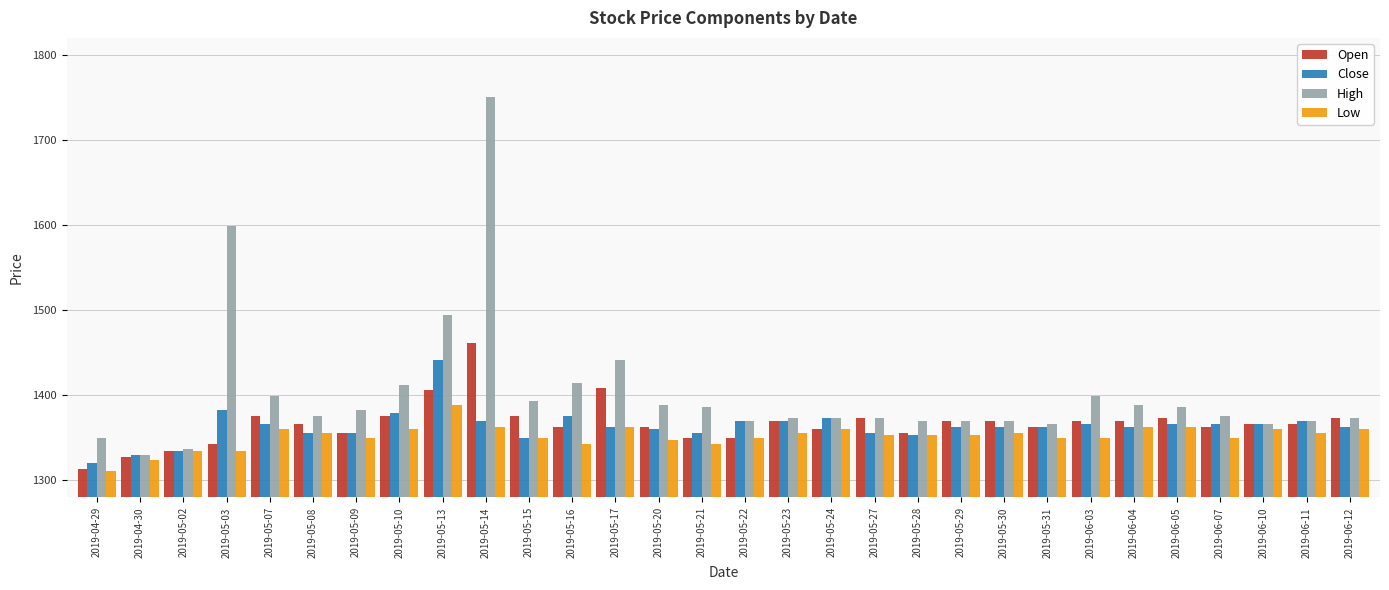

What is the label of the 19th bar from the left?

2019-05-27